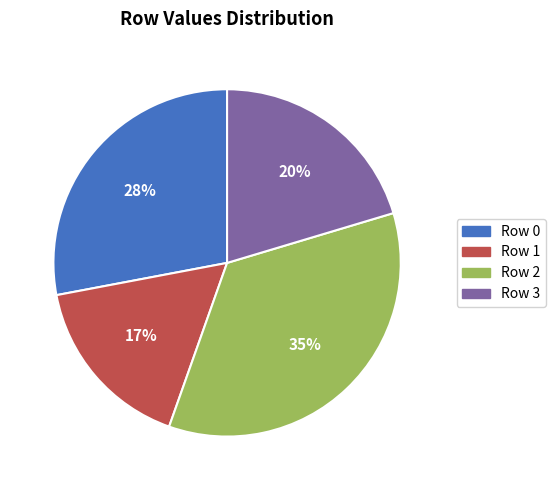

Does any single category account for the majority?

No